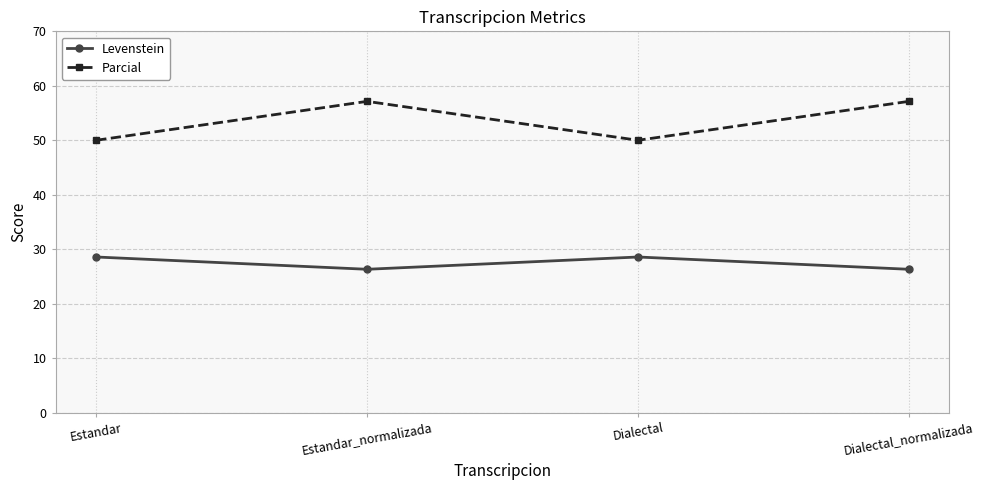

How many values in the Levenstein series are below 28?

2